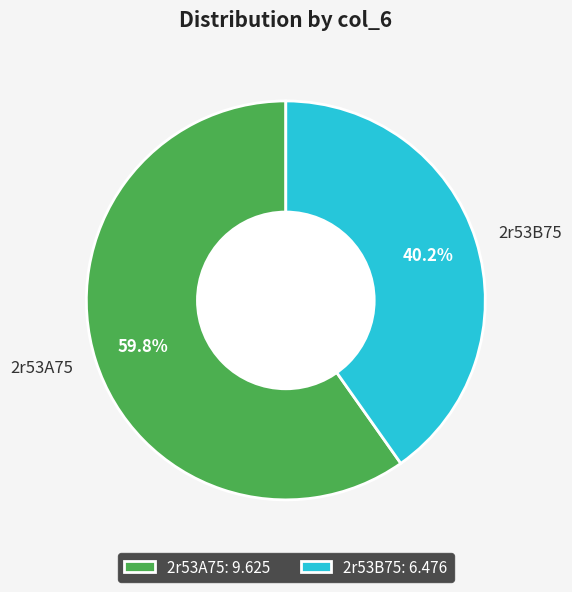

What percentage is the 2r53A75 slice, to the nearest percent?

60%